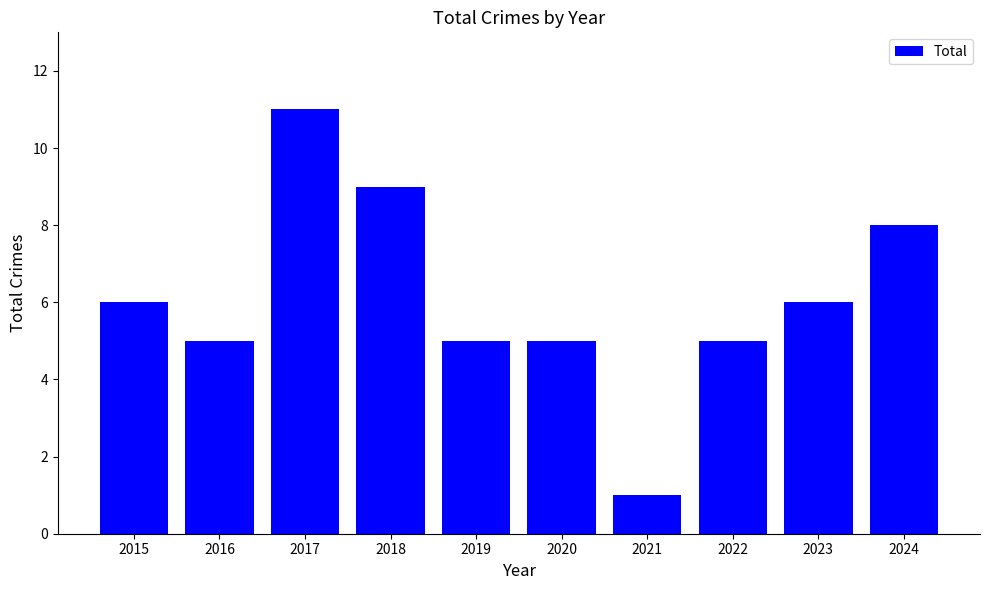

What is the difference between the maximum and minimum values?

10